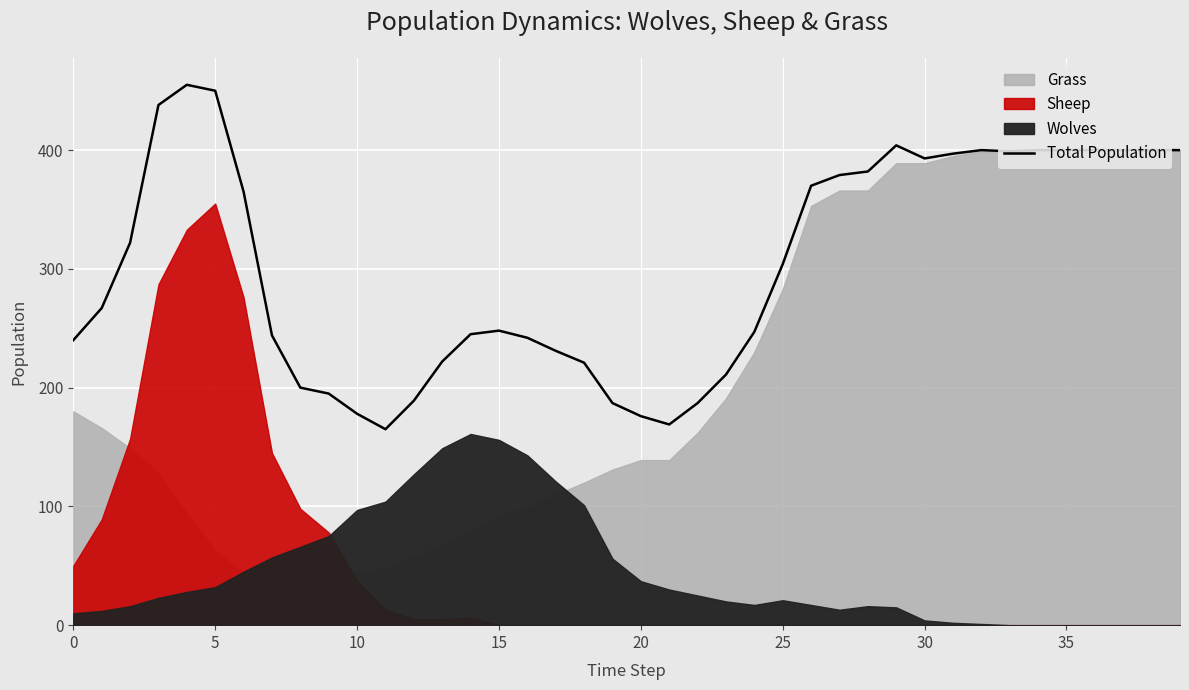

What is the lowest value of the Total Population series?

165